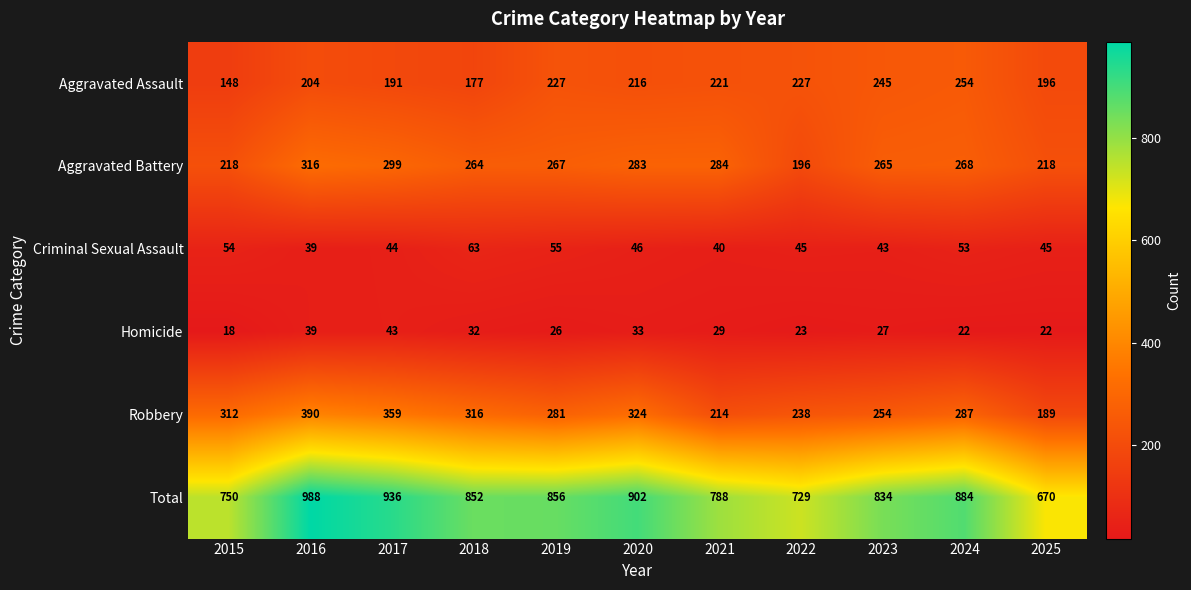

At which category is the sum across all series the highest?

2016